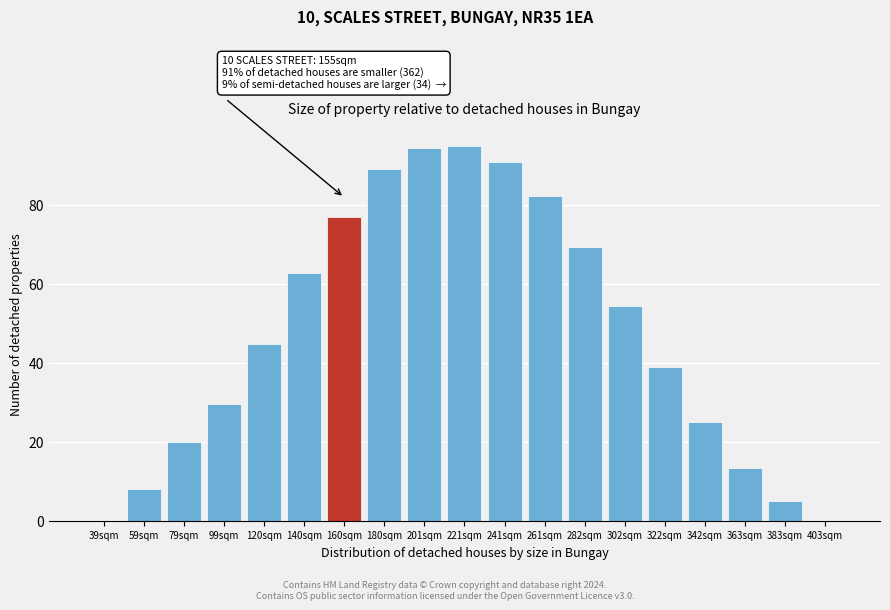

Reading left to right, transcribe all the data shown in this chart.

39sqm=0.0	59sqm=8.1	79sqm=19.9	99sqm=29.5	120sqm=44.9	140sqm=62.7	160sqm=76.9	180sqm=89.0	201sqm=94.5	221sqm=95.0	241sqm=90.9	261sqm=82.2	282sqm=69.4	302sqm=54.3	322sqm=38.9	342sqm=24.9	363sqm=13.4	383sqm=5.1	403sqm=0.0